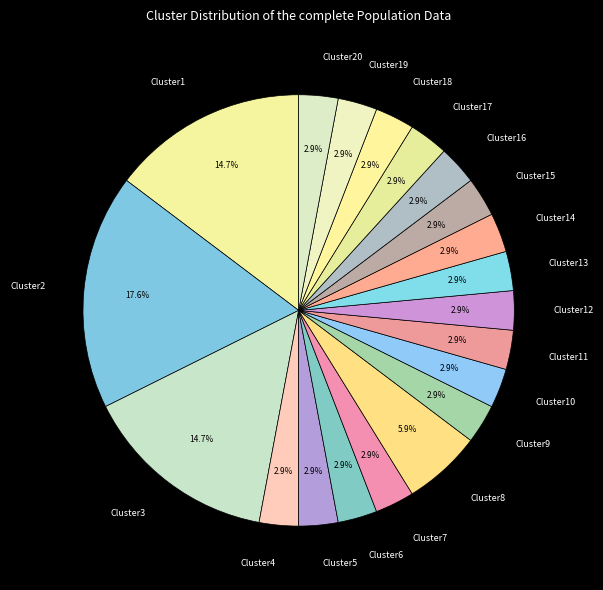

How many segments does this pie chart have?

20